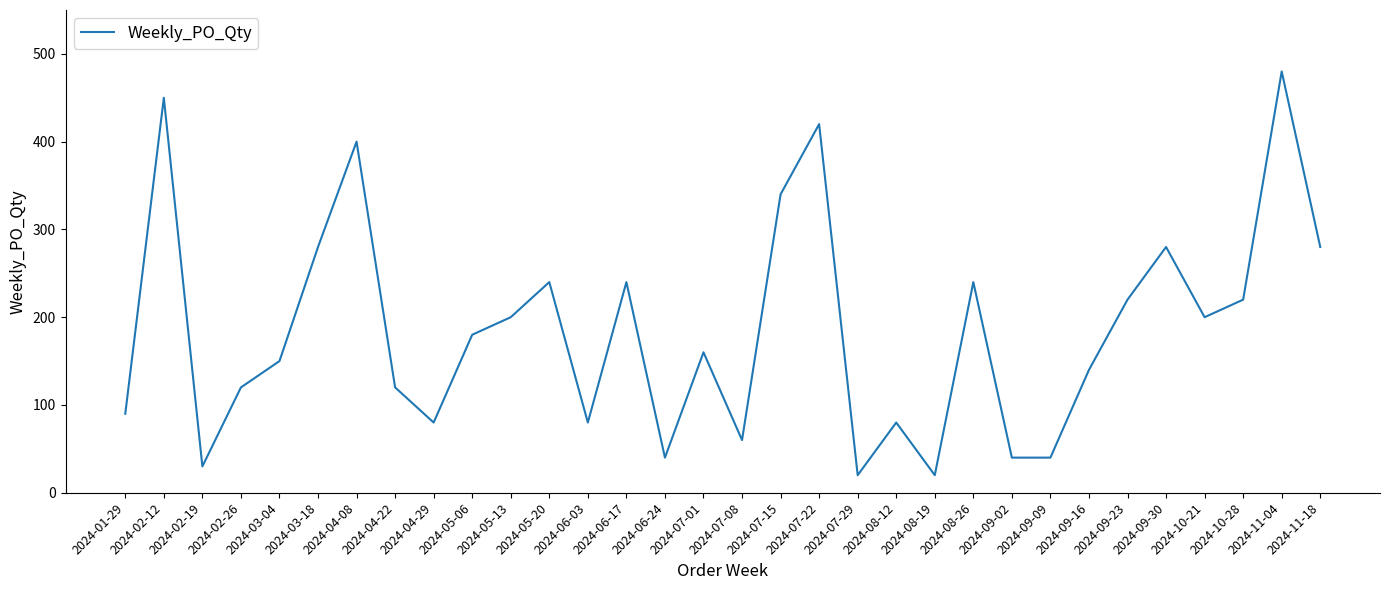

What position from the left is 2024-07-08?

17